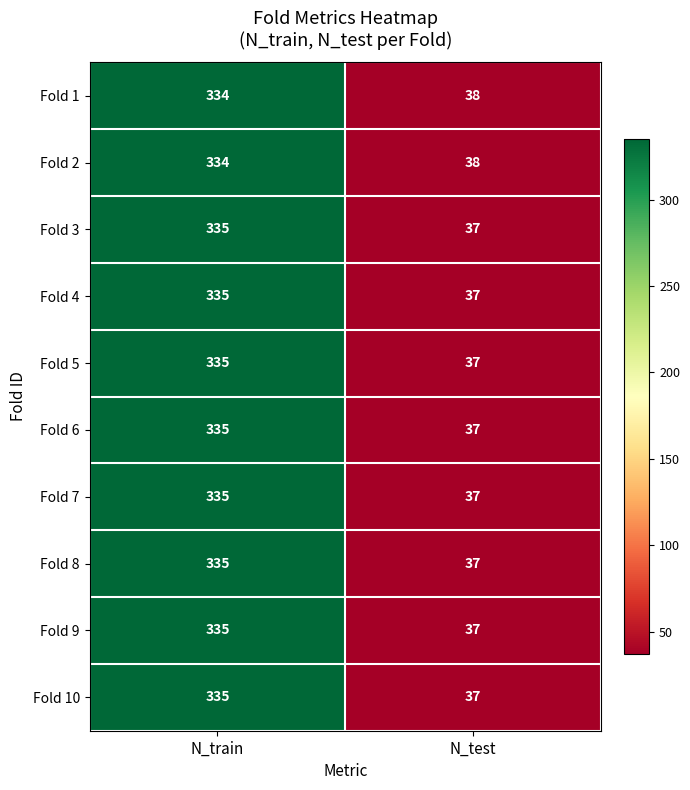

At which category is the sum across all series the highest?

N_train